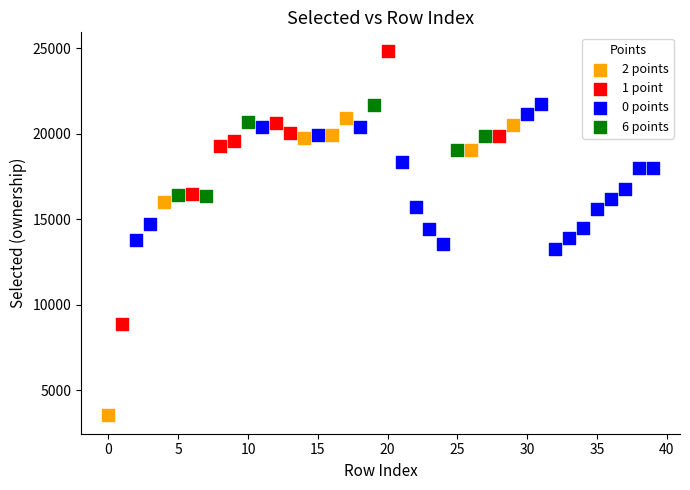

Which series has the largest Y range (max minus min)?

2 points